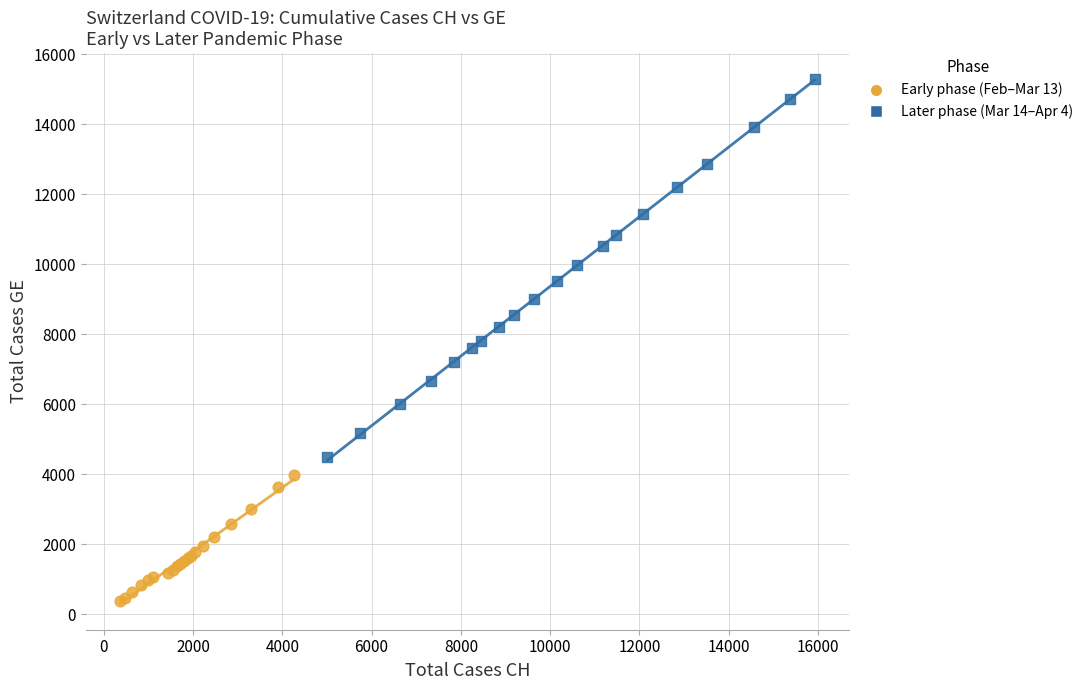

Which series has the largest Y range (max minus min)?

Later phase (Mar 14–Apr 4)